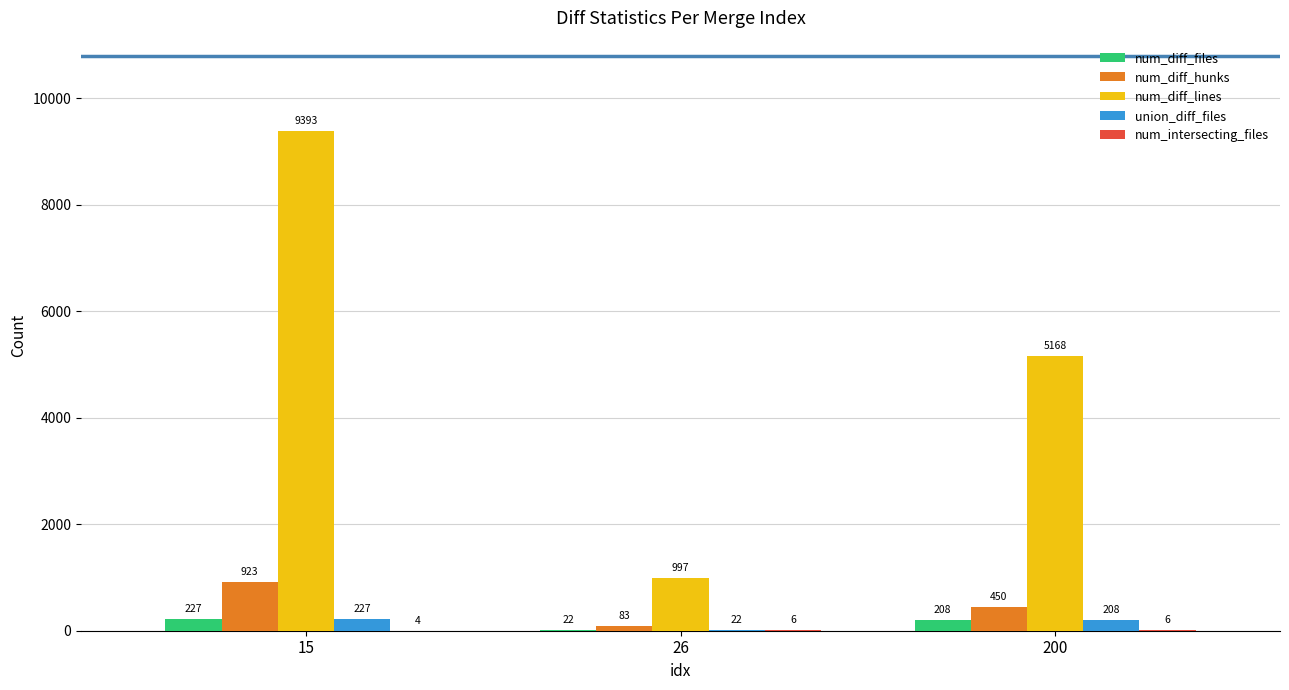

Which series changed the most between 26 and 200?

num_diff_lines